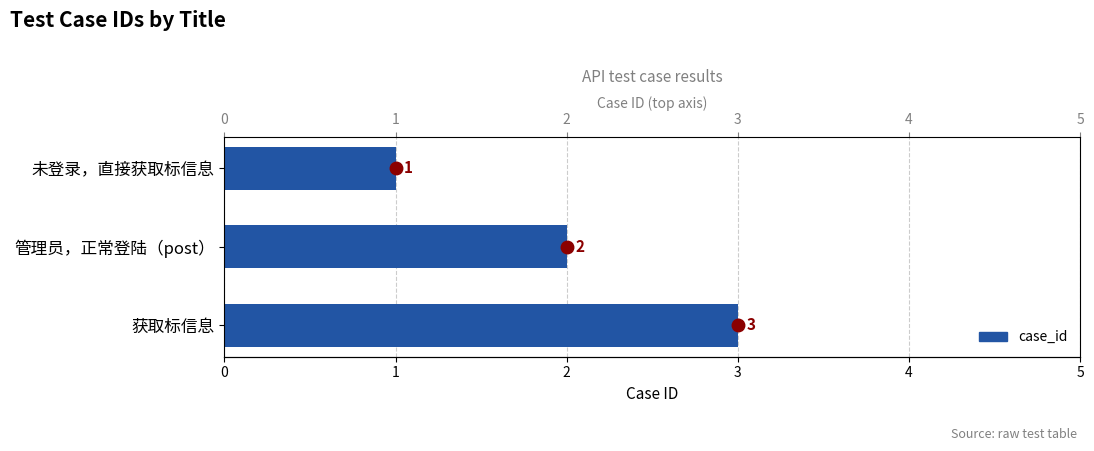

What is the sum of all values?

6